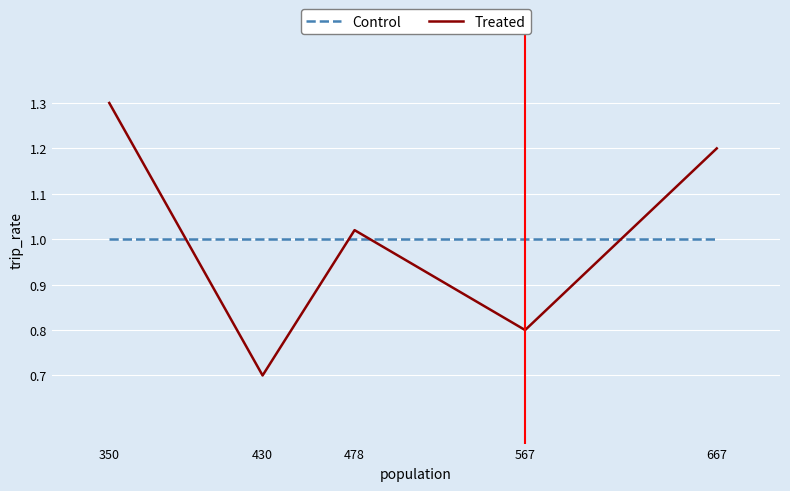

Rank the series at 478 from highest to lowest value.

Treated, Control